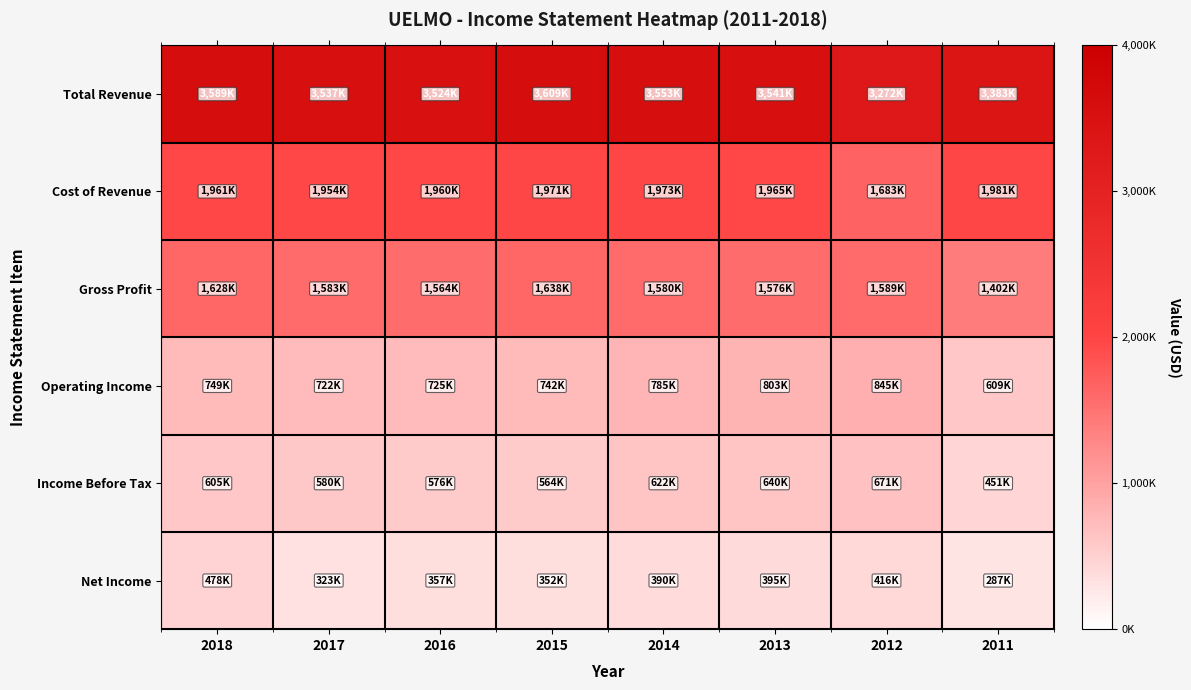

What is the total value across all series at 2015?

8876000